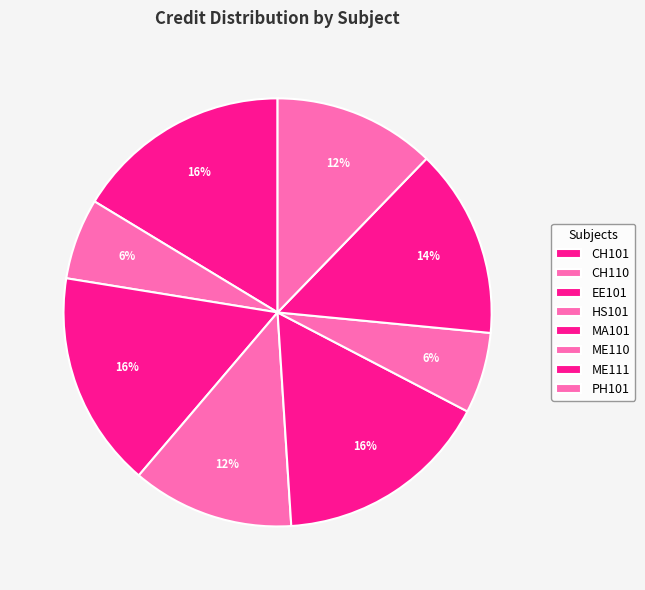

To the nearest percent, what is the average slice percentage?

12%